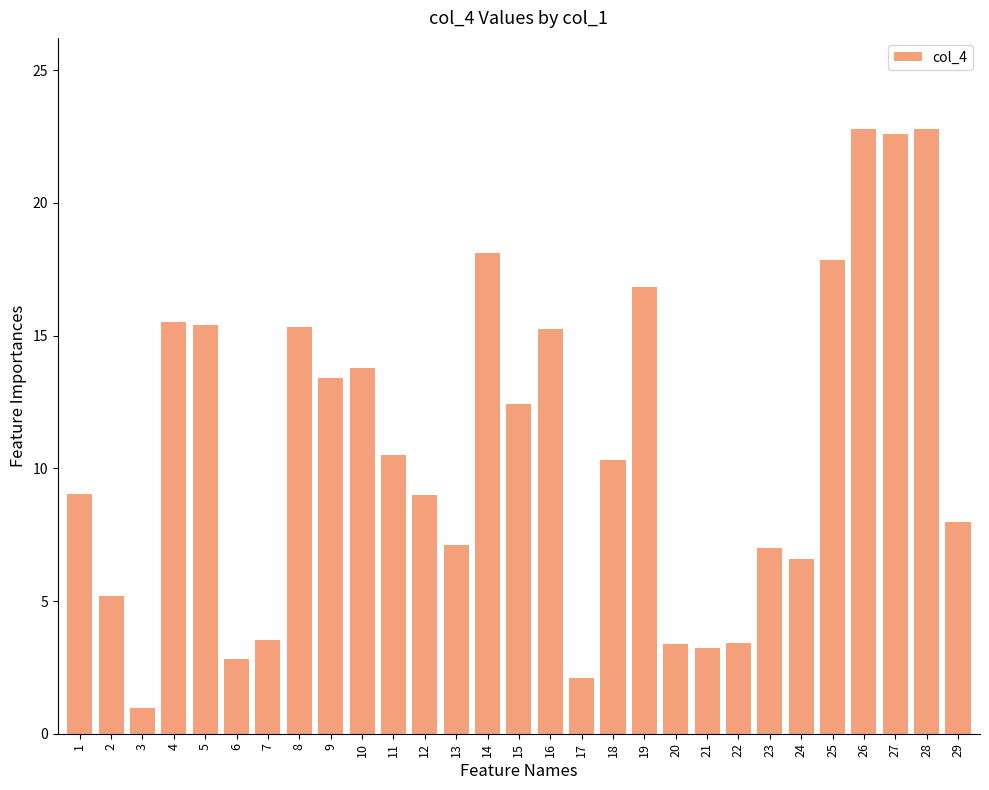

Is it true that the value at 4 is 15.5?

True